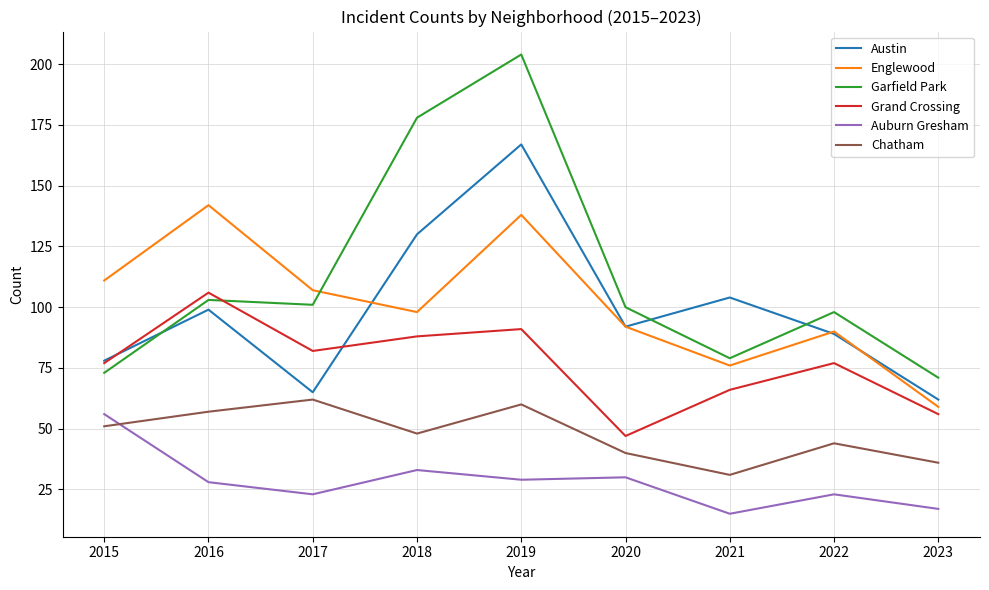

Does the chart have visible grid lines?

Yes